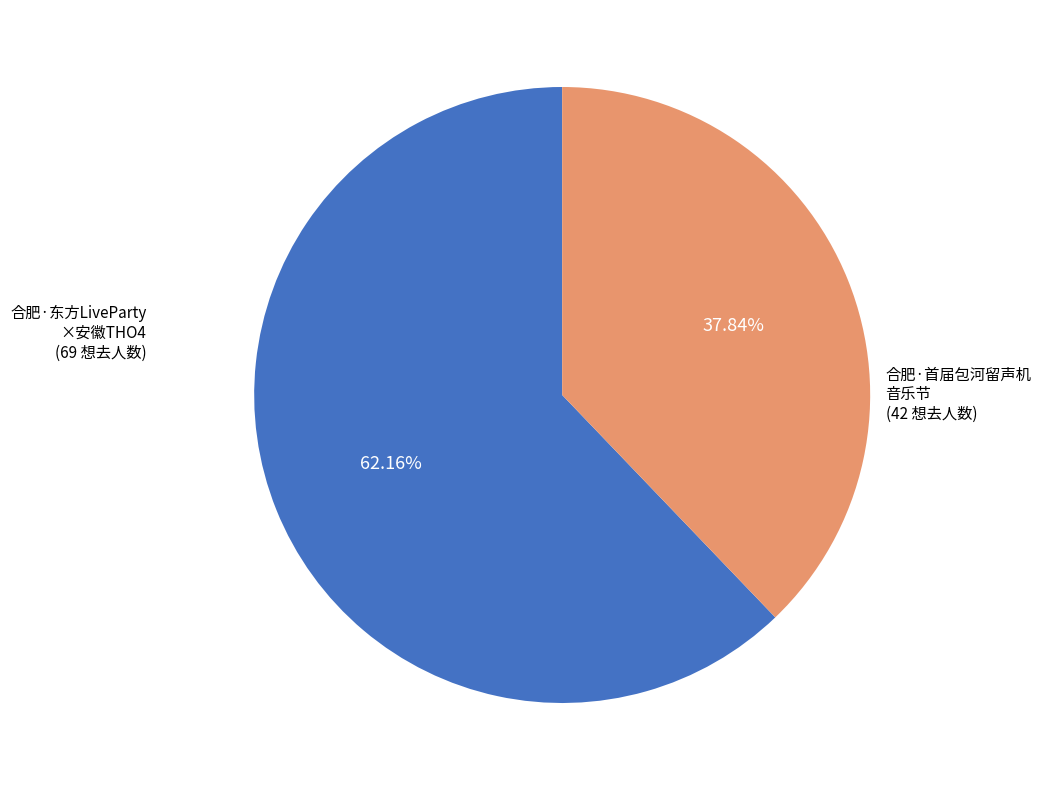

Is there any slice that represents more than half of the pie?

Yes